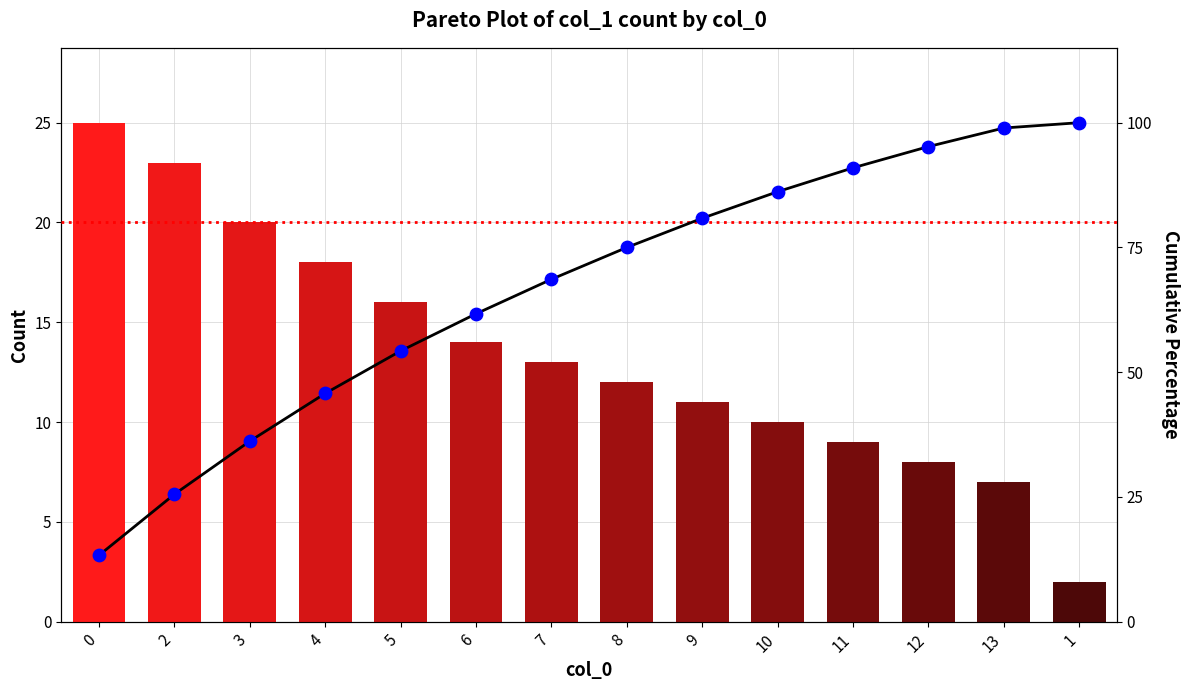

At which category is the sum across all series the highest?

13